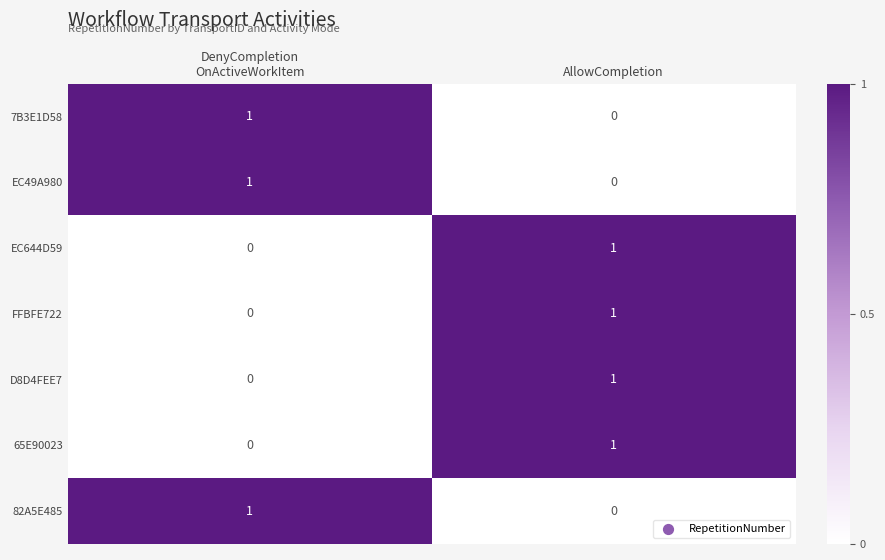

The 7B3E1D58 series shows 0 at AllowCompletion. True or false?

True